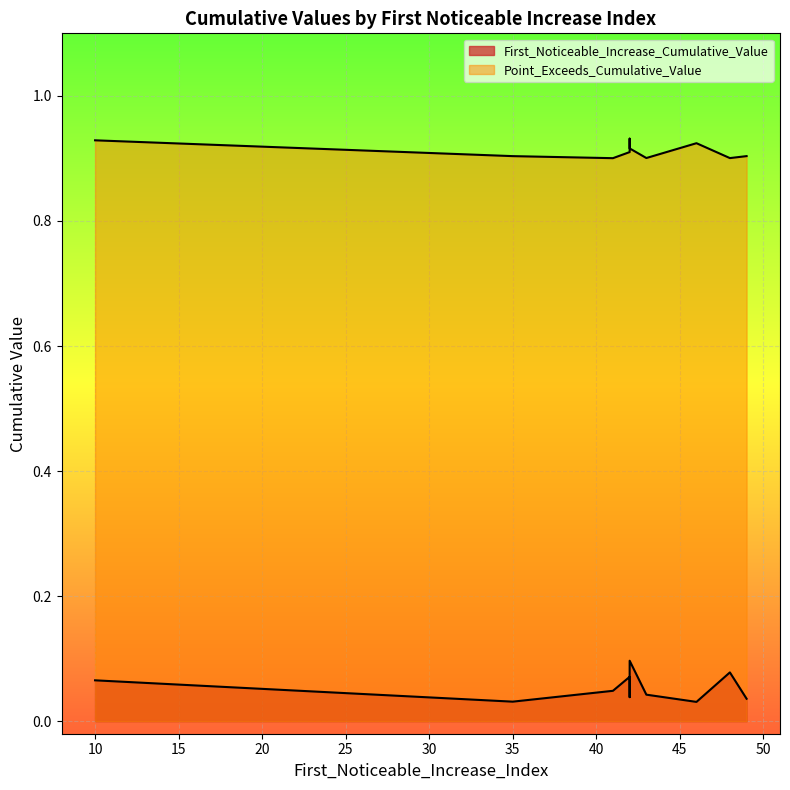

Which category has the lowest value in the First_Noticeable_Increase_Cumulative_Value series?

46